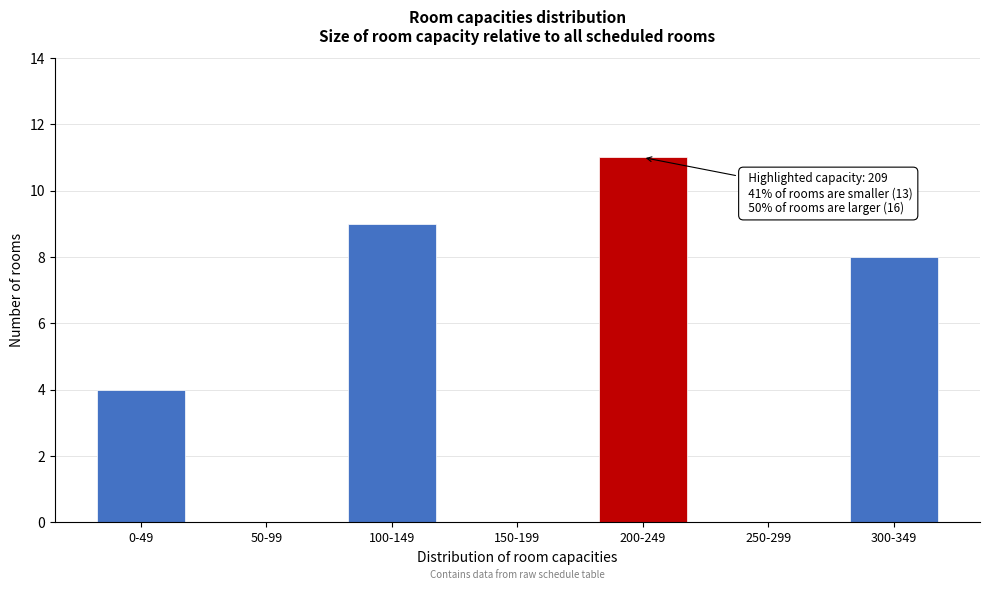

Reading left to right, what are all the values shown in this chart?

0-49=4	50-99=0	100-149=9	150-199=0	200-249=11	250-299=0	300-349=8